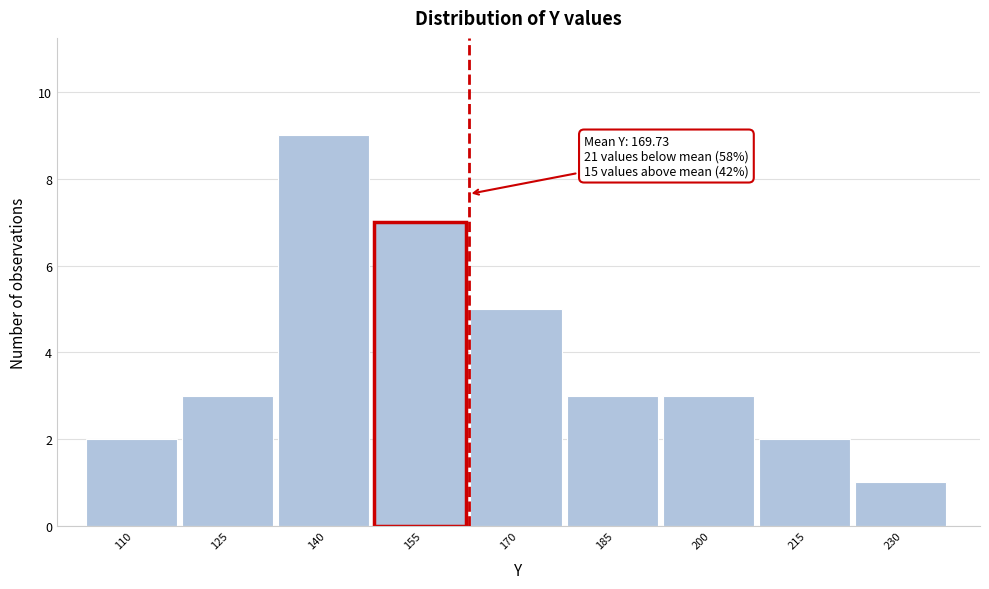

Reading left to right, transcribe all the data shown in this chart.

2	3	9	7	5	3	3	2	1